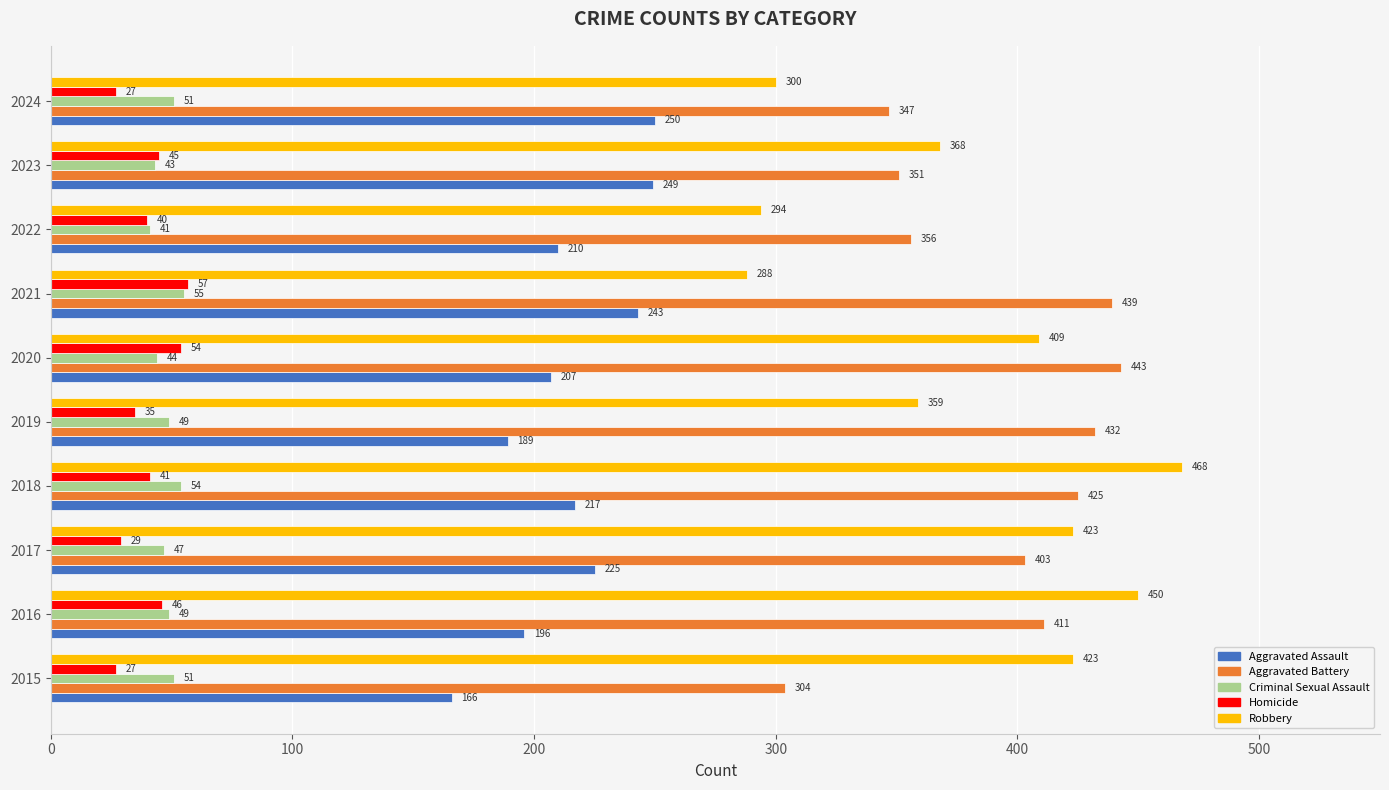

The Criminal Sexual Assault series shows 88 at 2016. True or false?

False